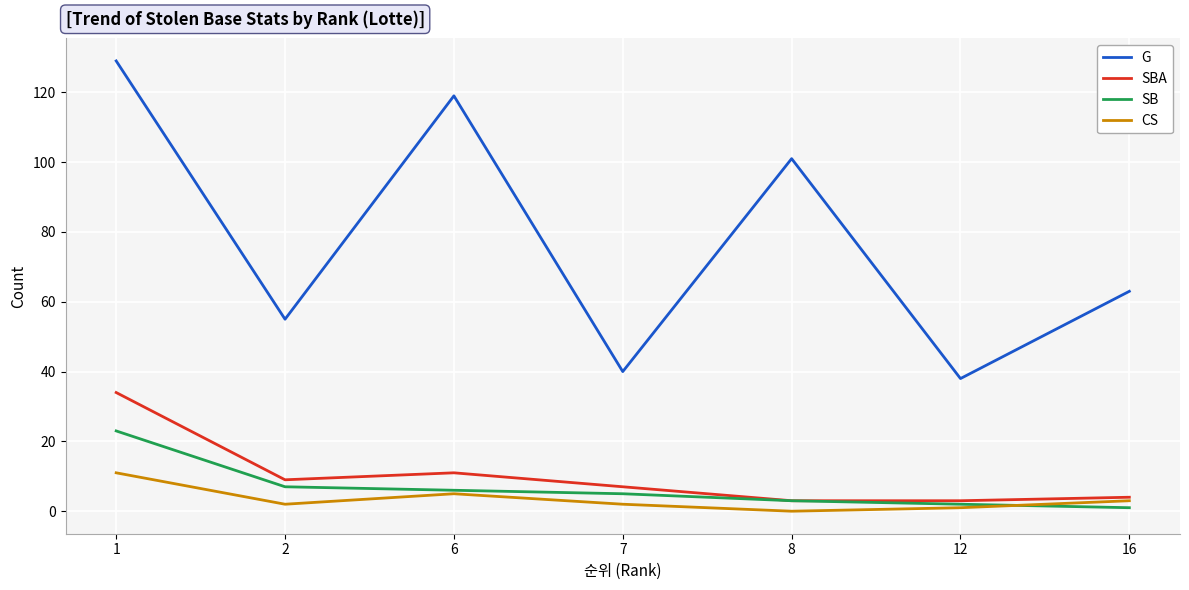

What value does the SBA series have at 12, to the nearest 5?

5